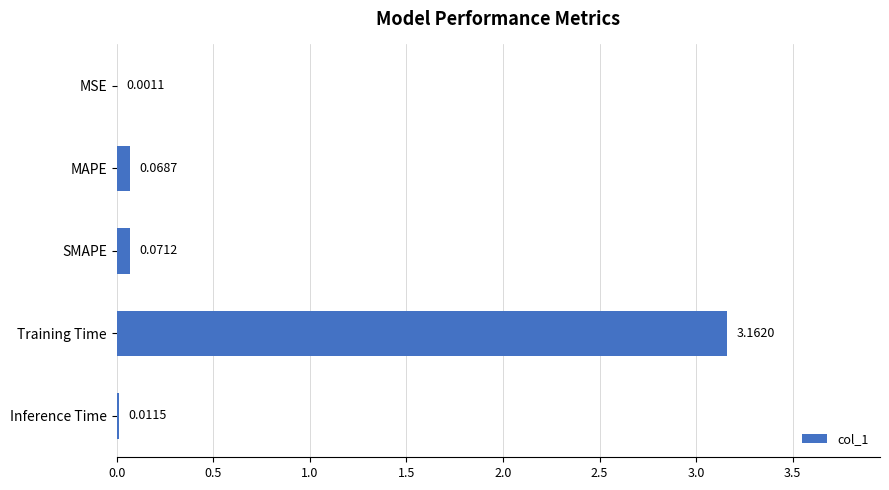

What is the sum of all values?

3.3